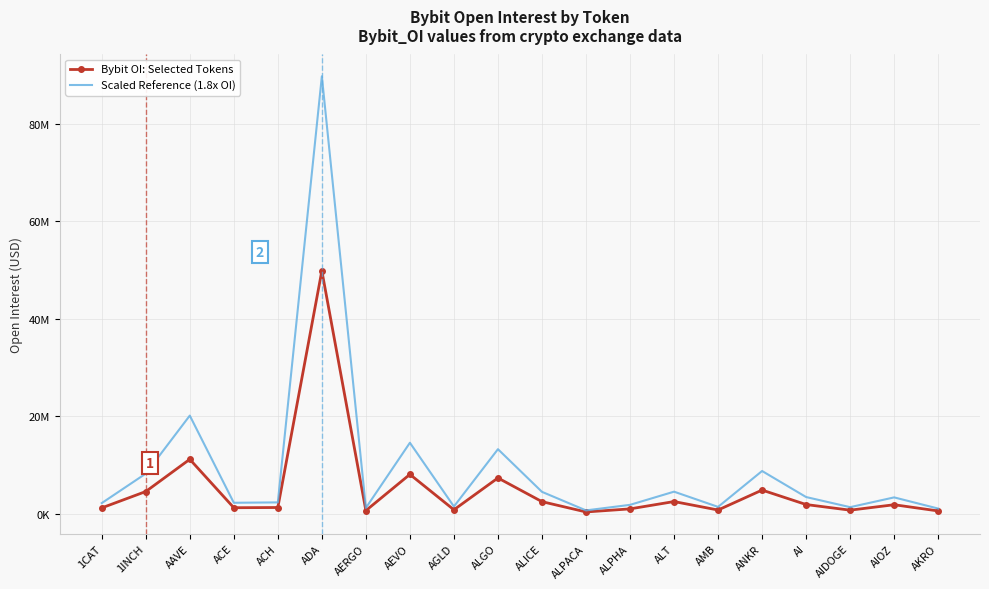

List the labels in order of Bybit OI: Selected Tokens value, smallest first.

ALPACA, AKRO, AERGO, AIDOGE, AMB, AGLD, ALPHA, 1CAT, ACE, ACH, AIOZ, AI, ALICE, ALT, 1INCH, ANKR, ALGO, AEVO, AAVE, ADA